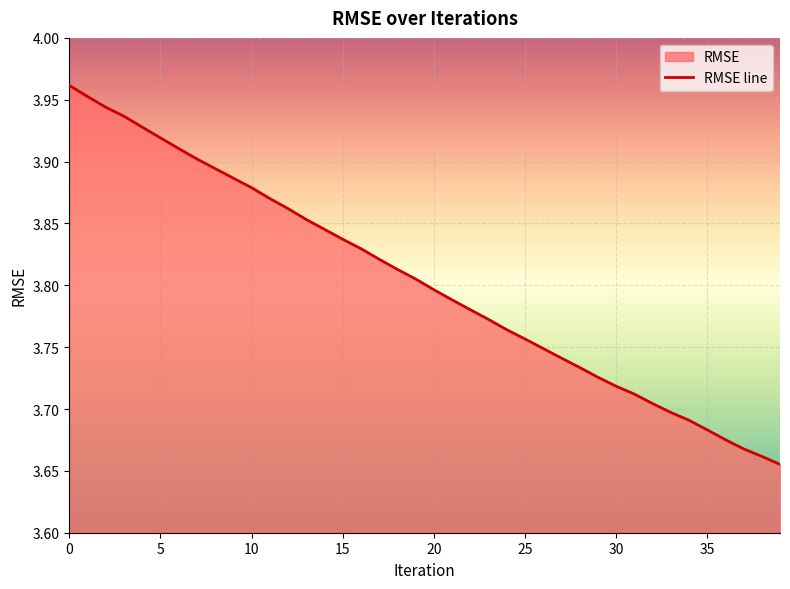

What is the ratio of the value at 2 to the value at 23?

1.0